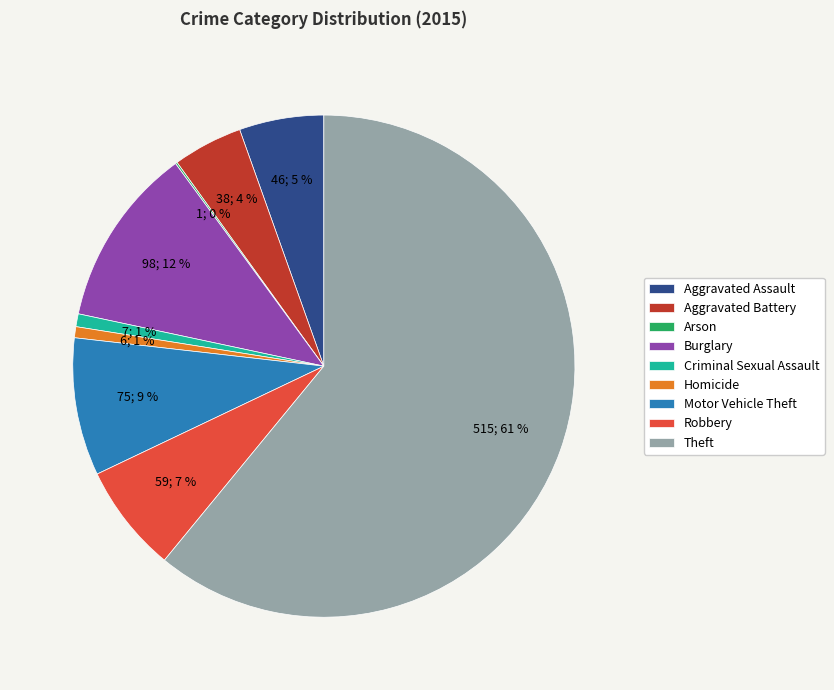

Which has a higher value, Criminal Sexual Assault or Theft?

Theft